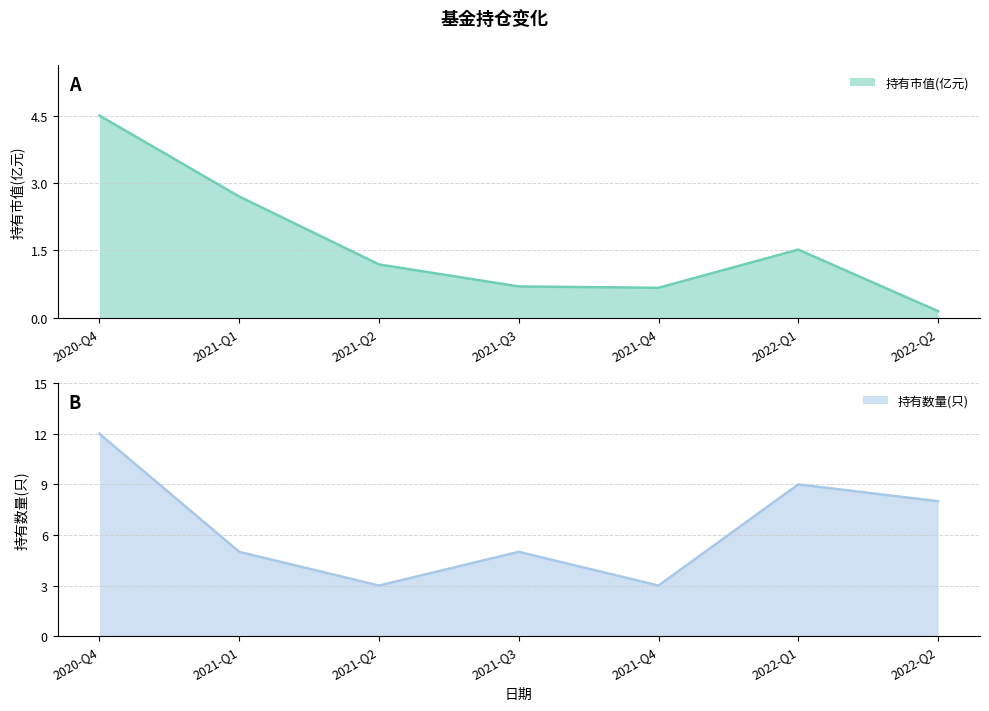

How many 持有数量(只) values are between 3 and 9?

6